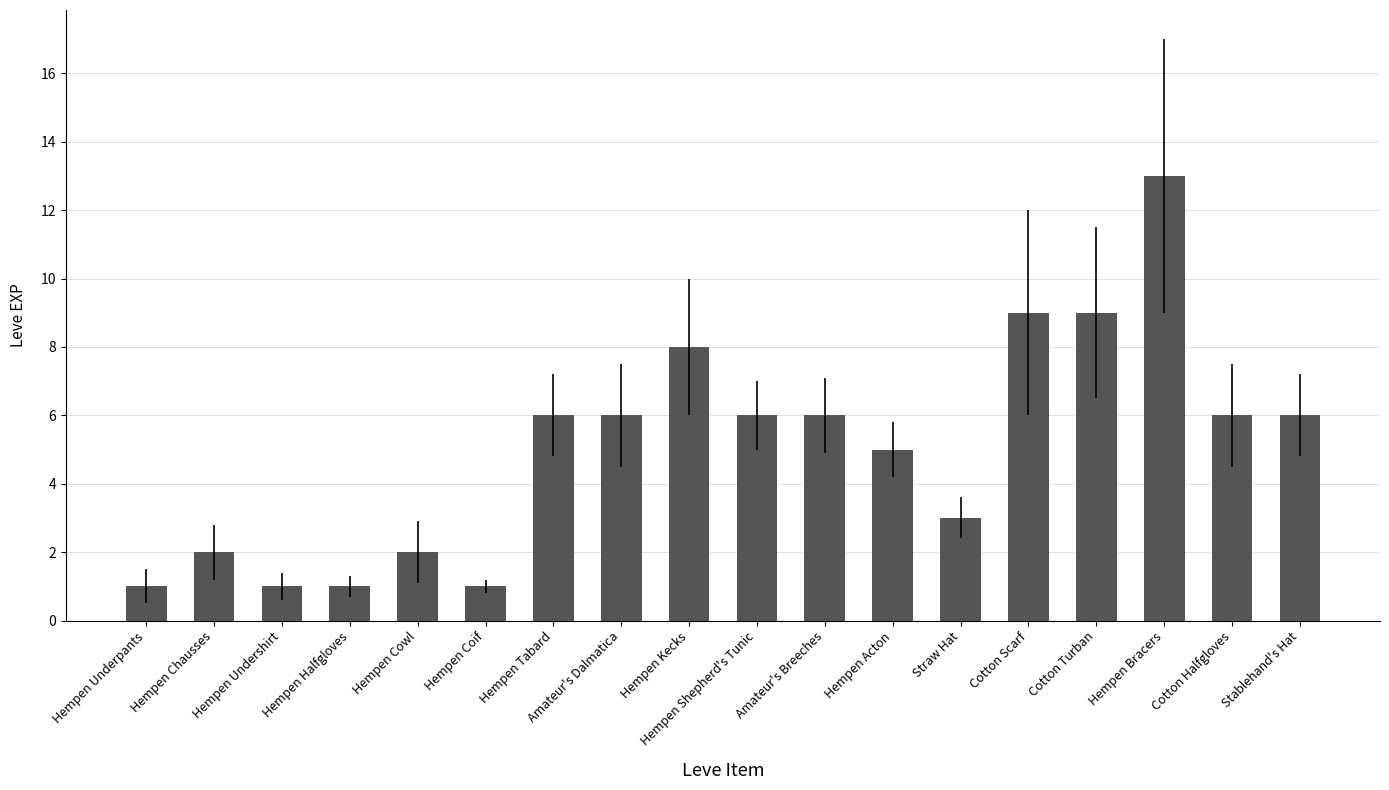

At which category does the chart reach its peak across all series?

Hempen Bracers